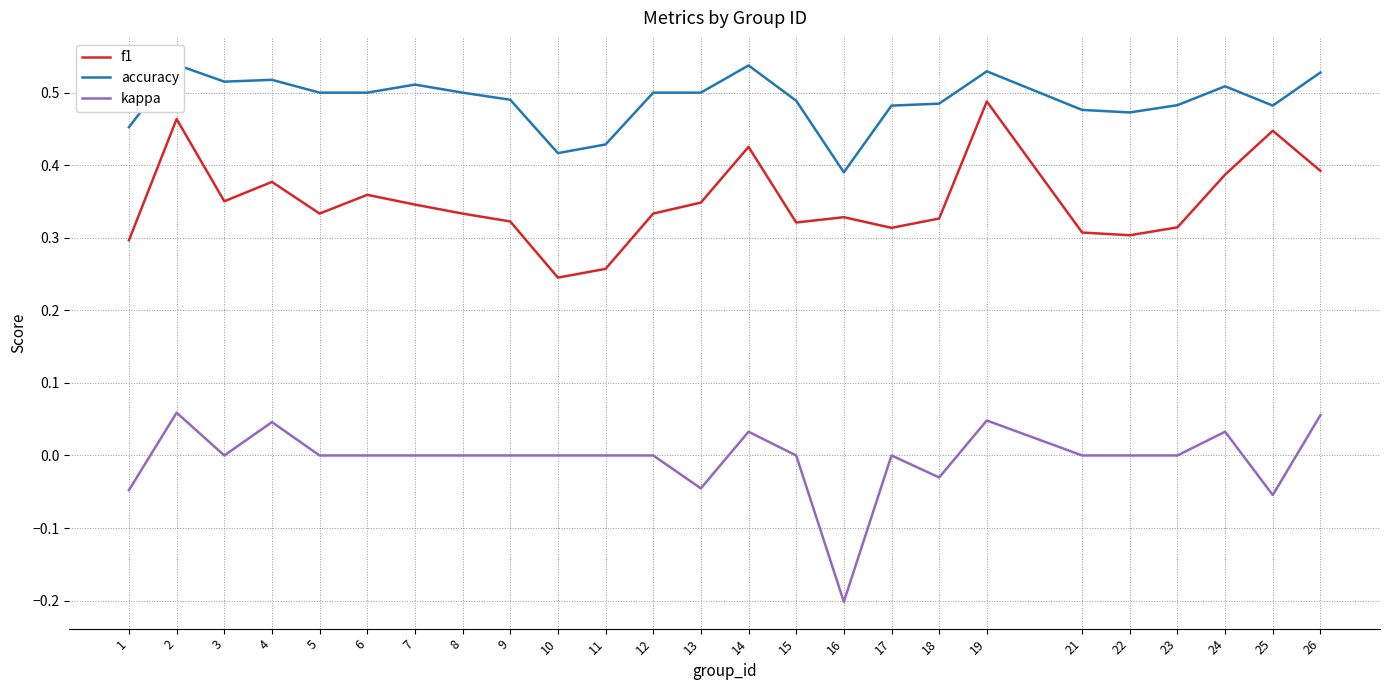

At which label does accuracy reach its peak?

2